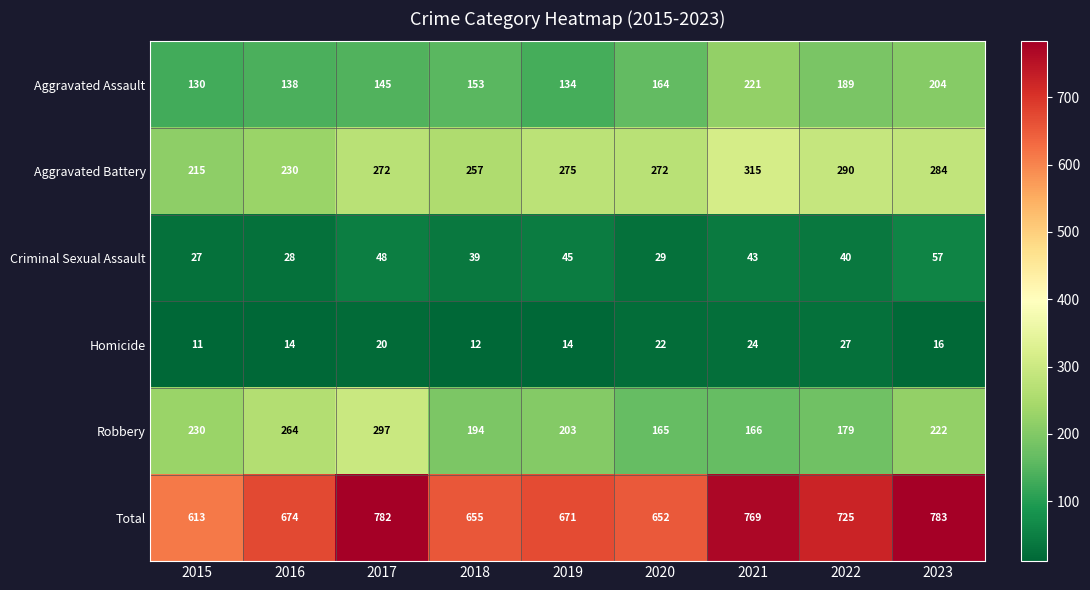

At which label is Total closest to 698?

2016